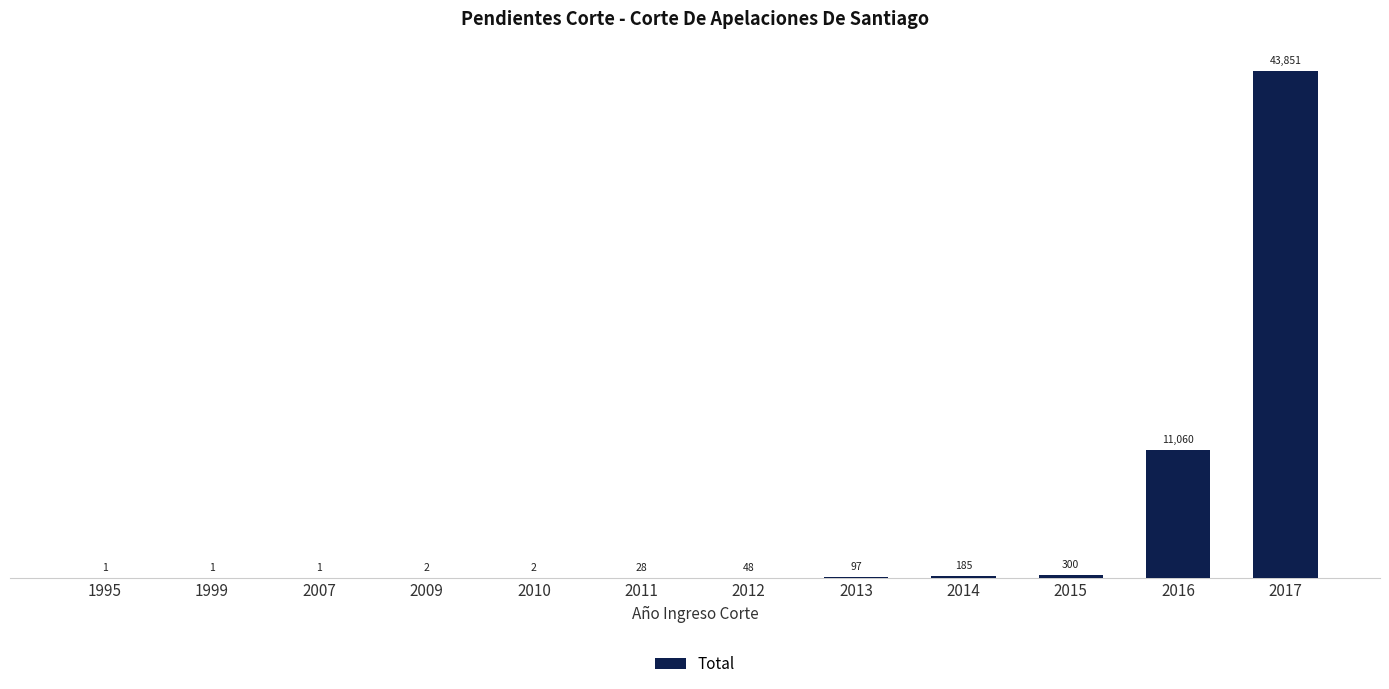

What is the difference between the values at 2010 and 2007?

1